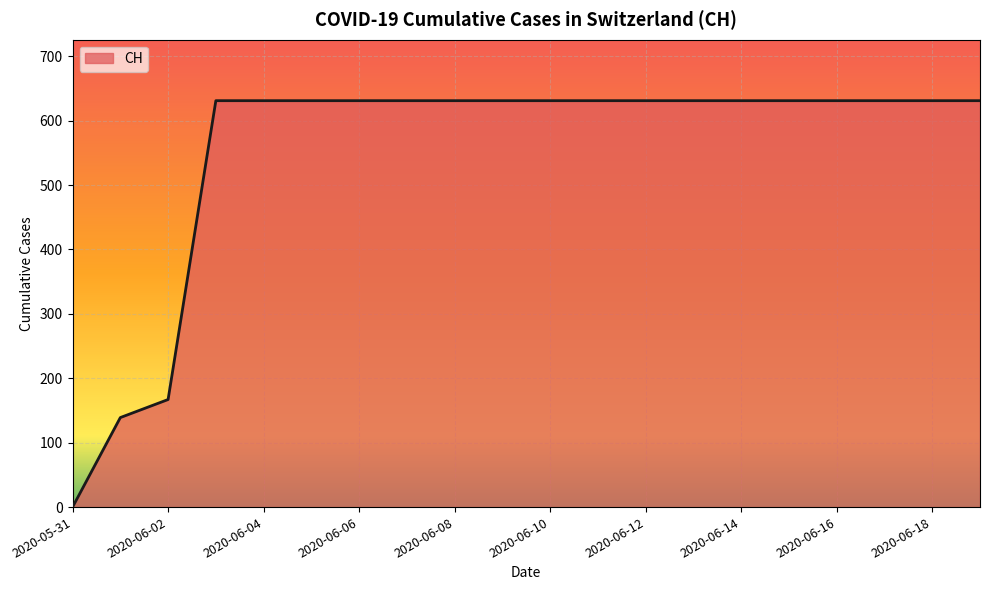

What is the difference between the maximum and minimum values?

631